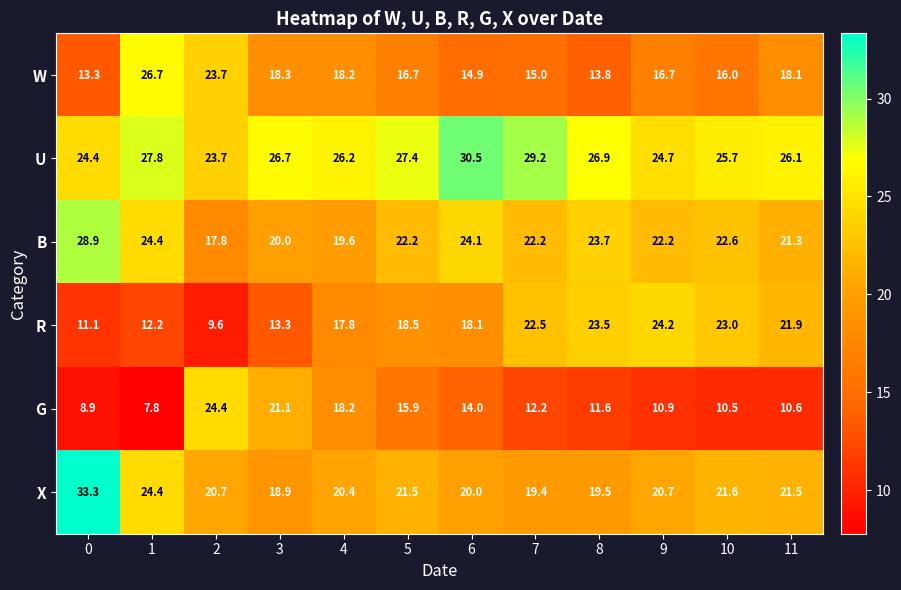

The value of U at 2 is 39.2. True or false?

False